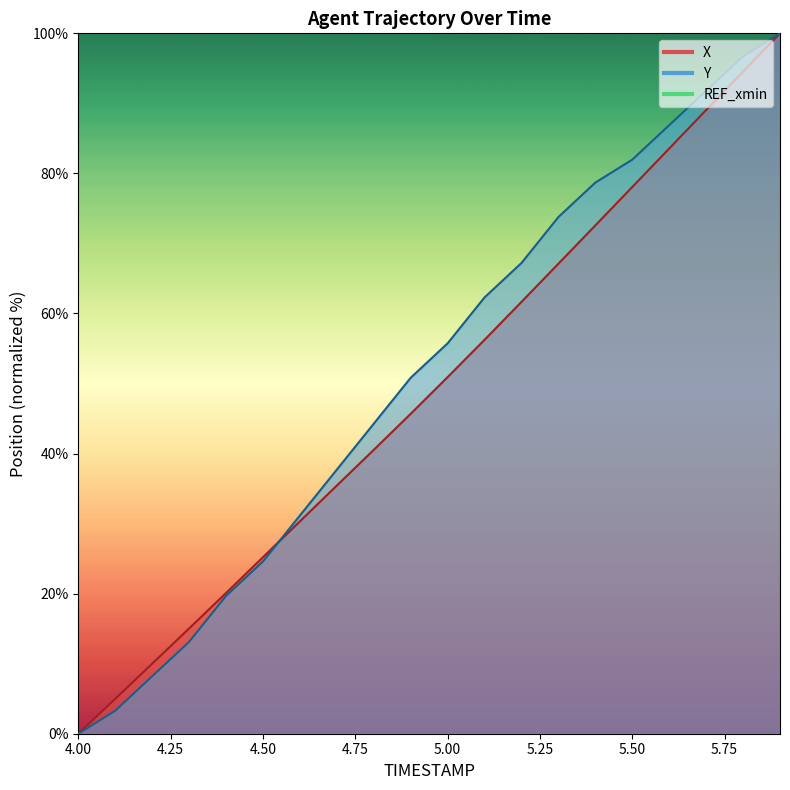

True or false: X has a value of 25.2 at 4.5.

True